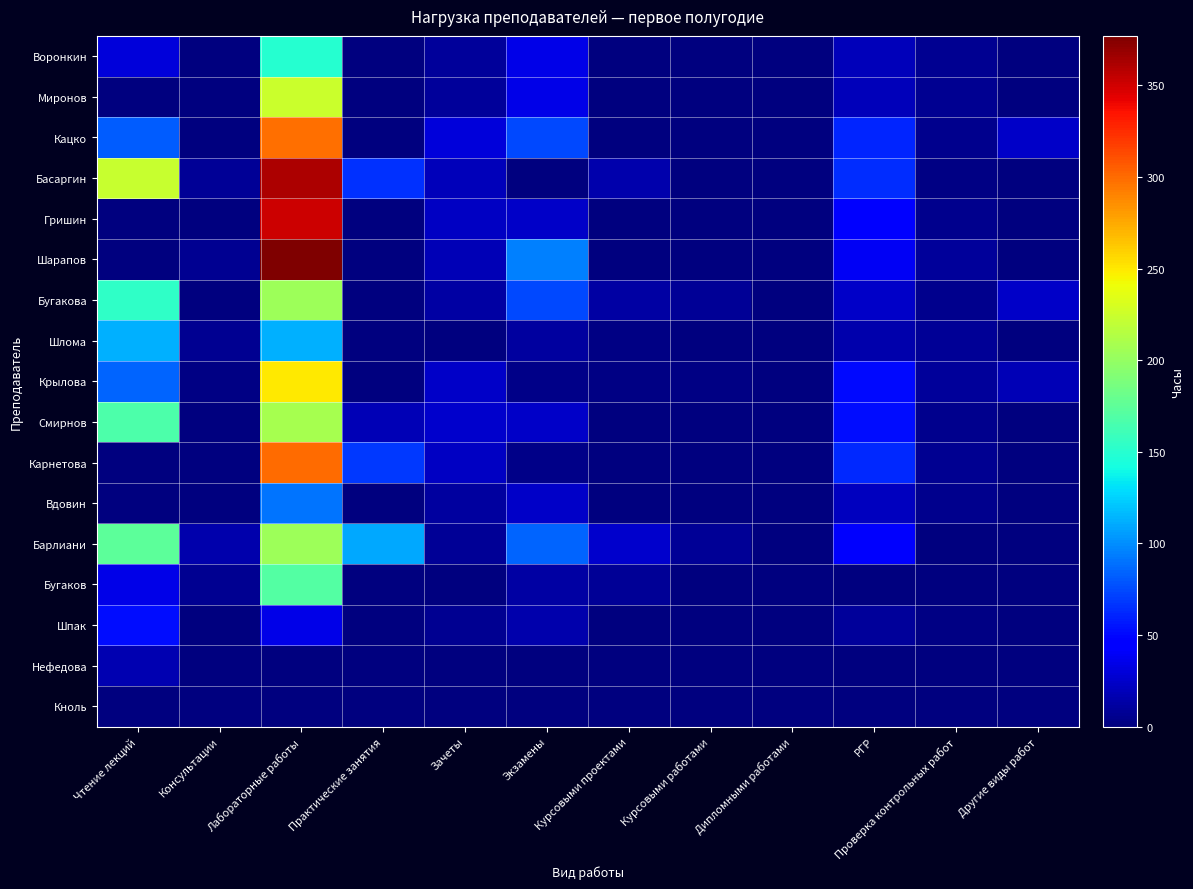

Which series has the widest spread of values?

Шарапов